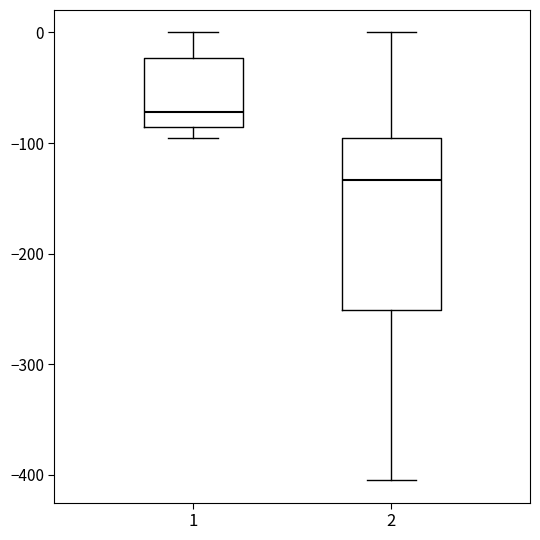

Reading left to right, transcribe this box plot: for each box, give where its median line is, the range the box spans, and where its two whiskers end, as read against the y-axis. The values are not printed on the chart, so give them approximately, as read against the axis.

1: median -70, box -90 to -20, whiskers -100 to 0
2: median -130, box -250 to -100, whiskers -400 to 0